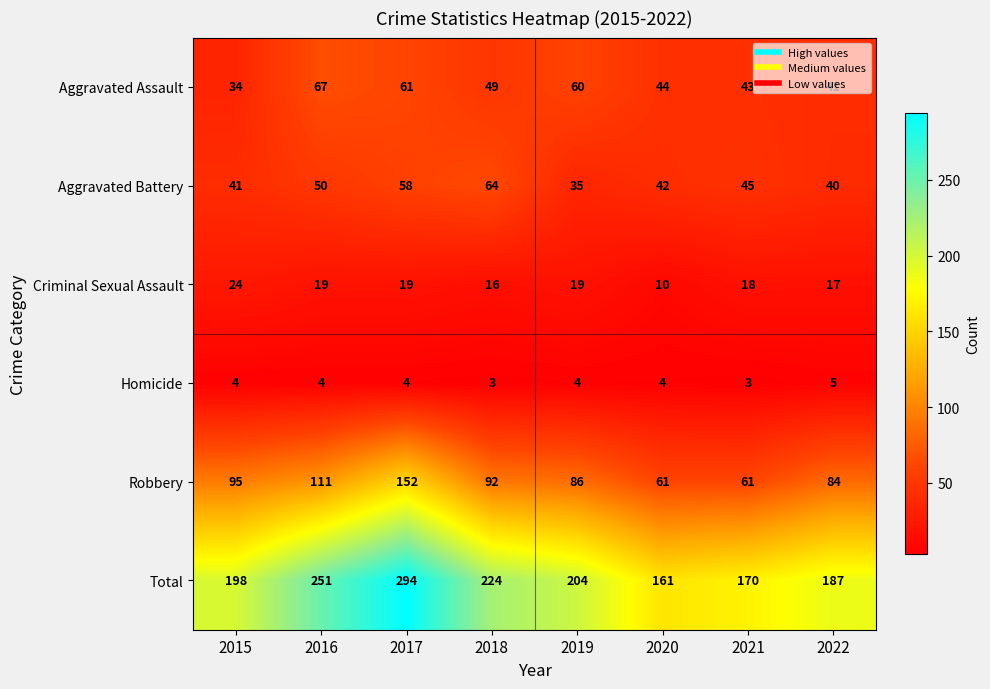

Rank the series at 2016 from lowest to highest value.

Homicide, Criminal Sexual Assault, Aggravated Battery, Aggravated Assault, Robbery, Total